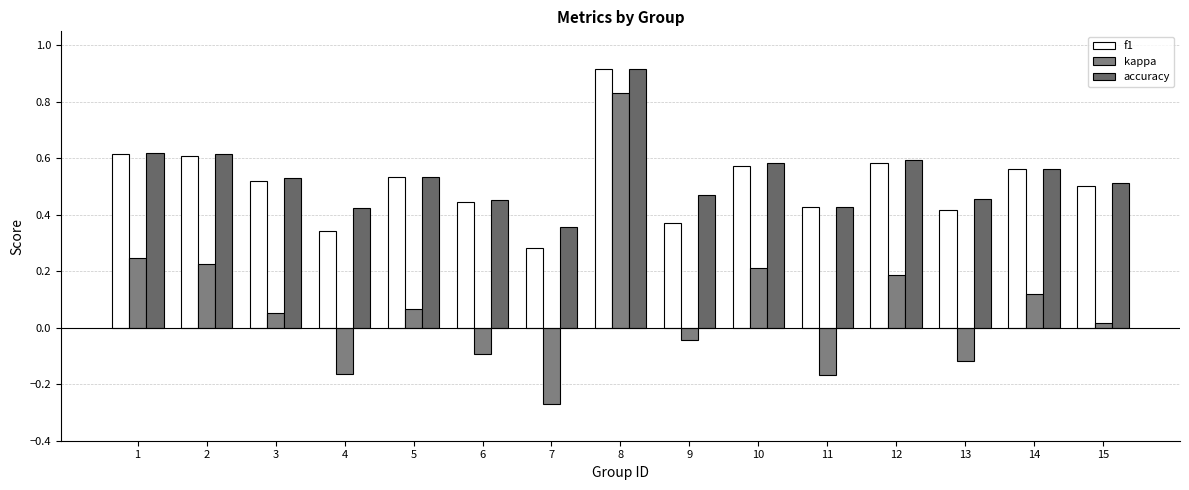

How many bars are there in each group?

3